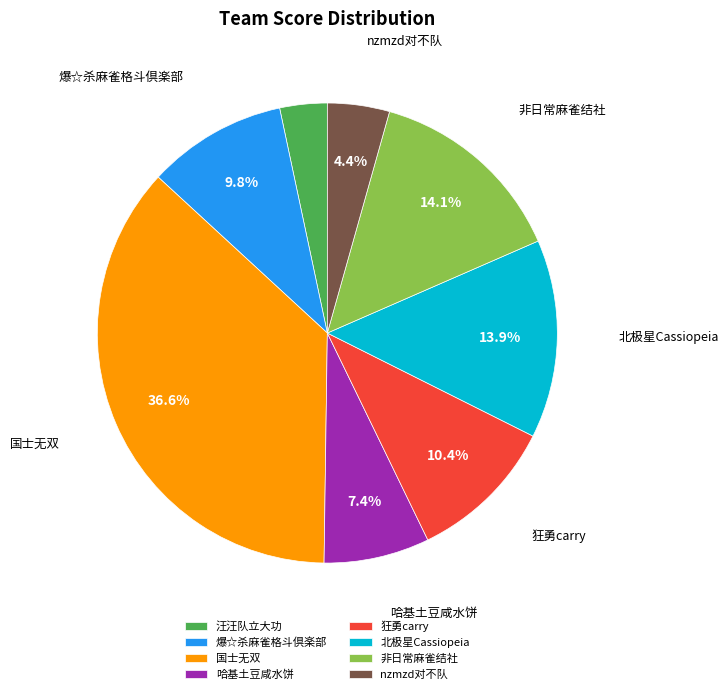

Is 非日常麻雀结社 the majority of the pie?

No